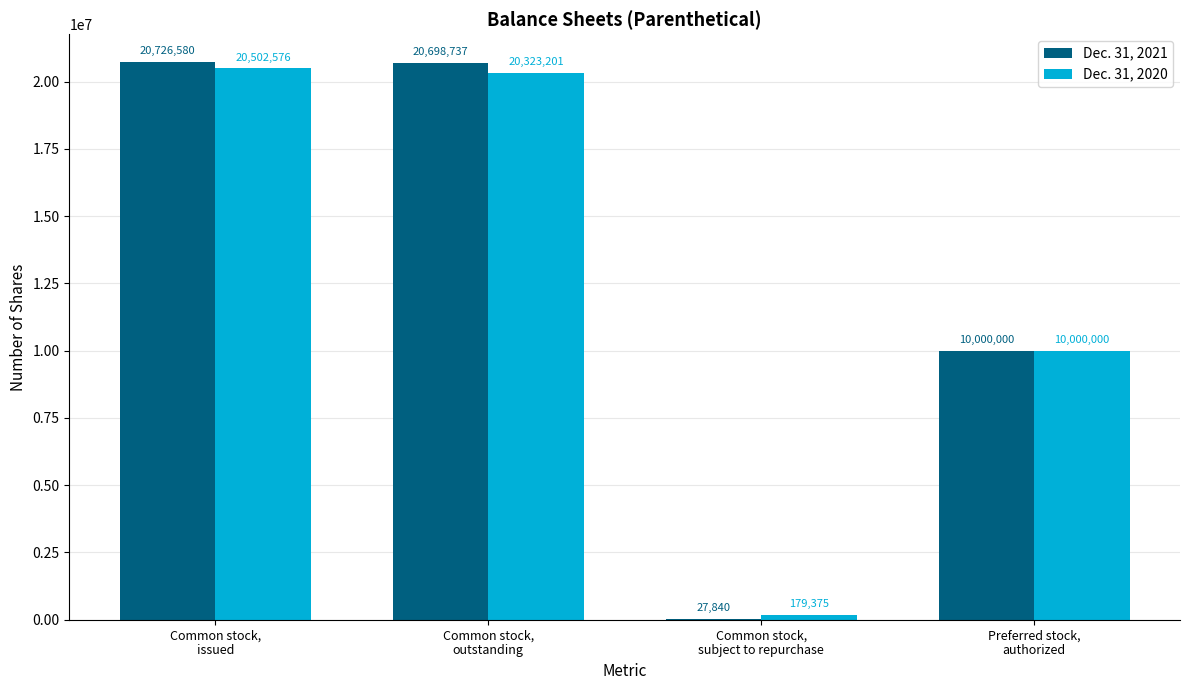

How many categories are shown in the chart?

4